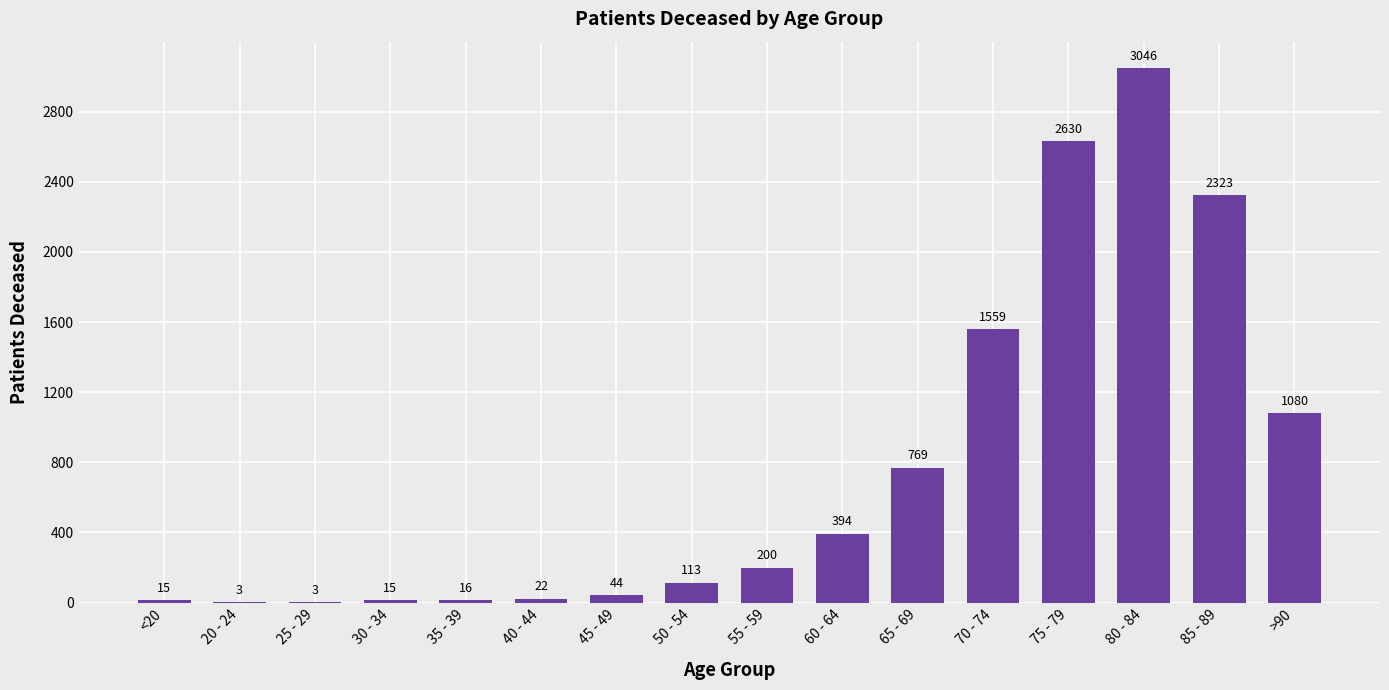

What is the difference between the values at <20 and 55 - 59?

185